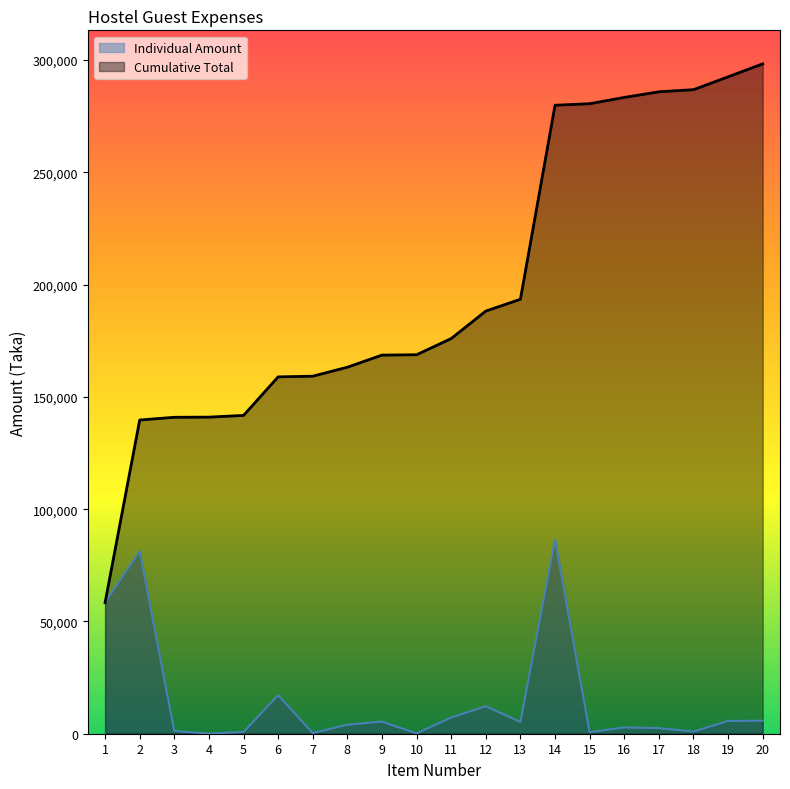

Between 11 and 19, which is larger?

11